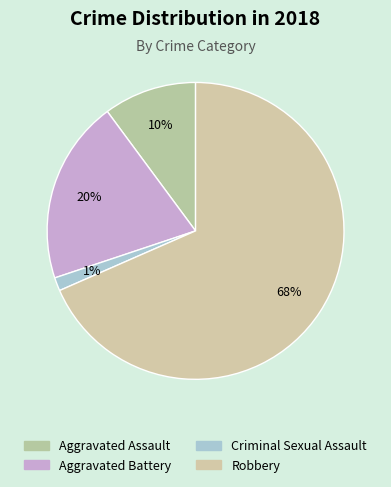

What percentage is the Aggravated Assault slice, to the nearest percent?

10%